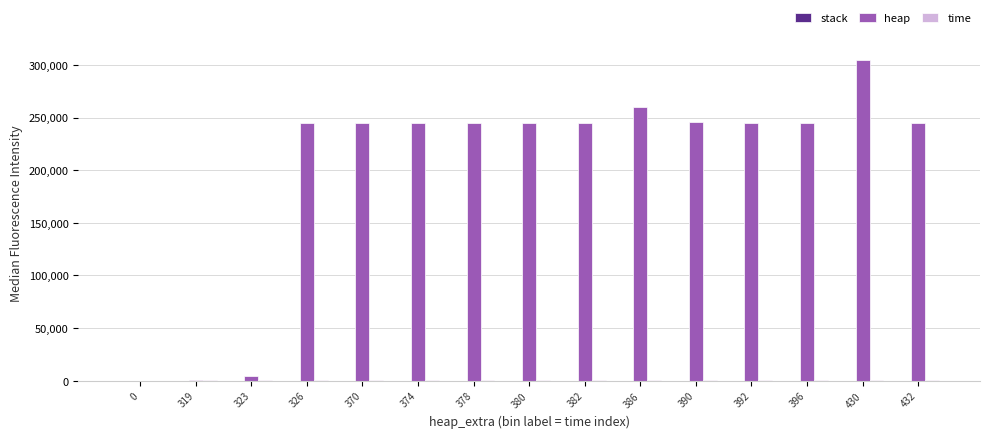

Does the chart contain stacked bars?

No